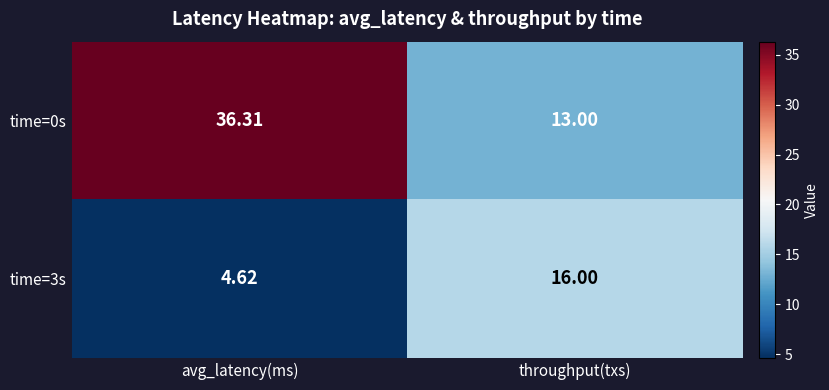

Which category has the highest value across all series?

avg_latency(ms)